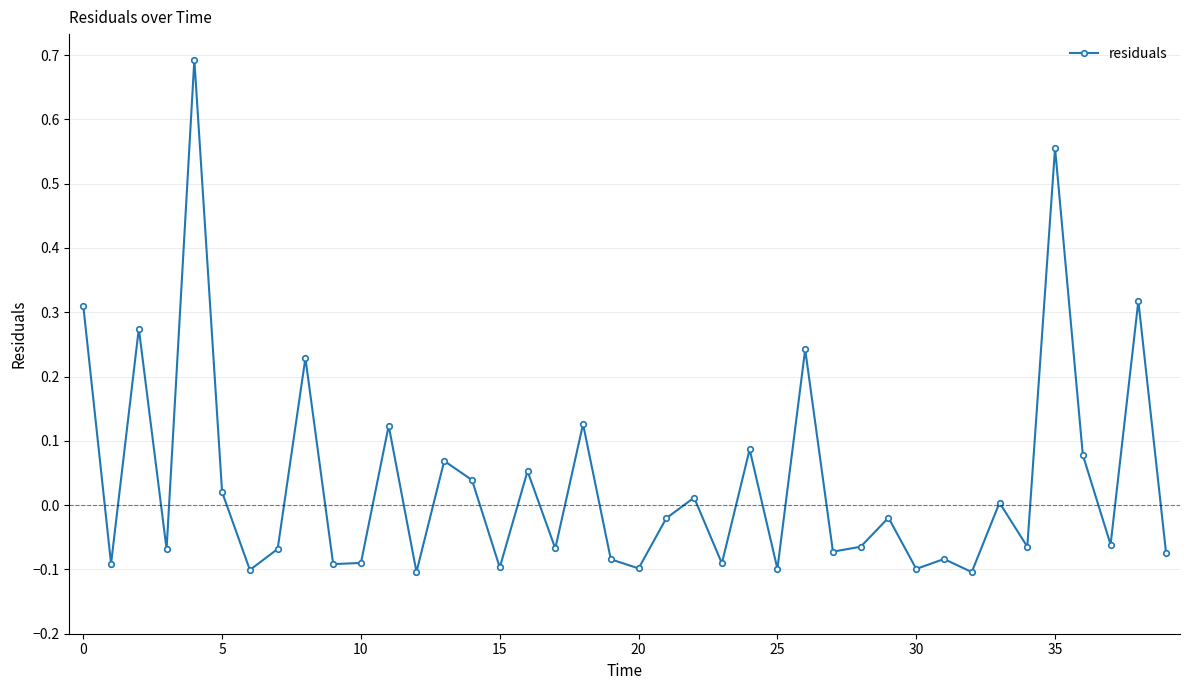

What is the difference between the second highest and minimum values?

0.7